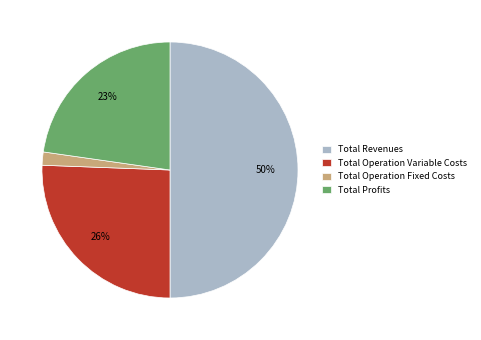

The Total Revenues slice represents 50% of the pie. True or false?

True